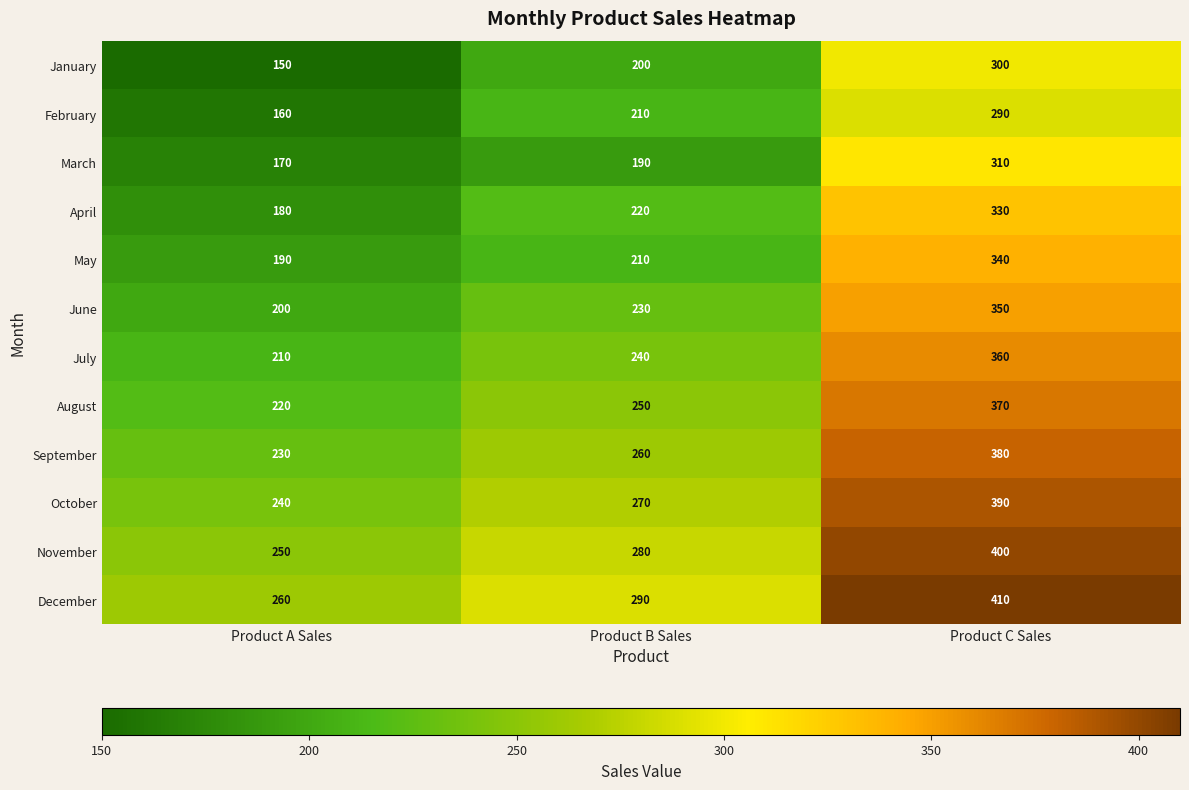

Rank the series by their maximum value, from lowest to highest.

February, January, March, April, May, June, July, August, September, October, November, December